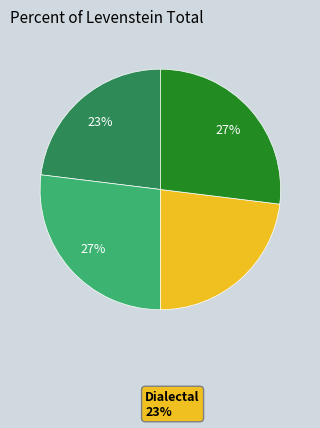

To the nearest percent, what is the difference between the largest and smallest slice percentages?

4%